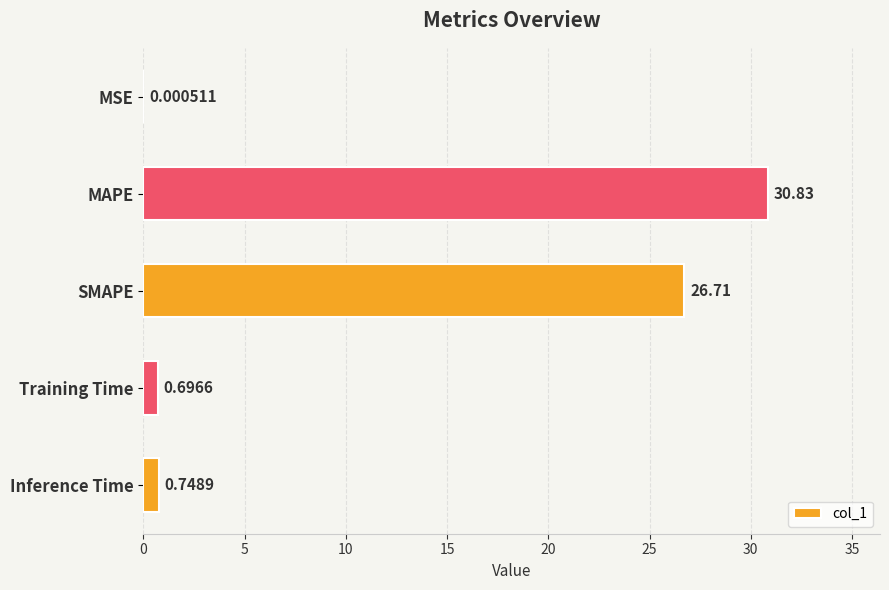

What is the sum of the values at MAPE and Inference Time?

31.6